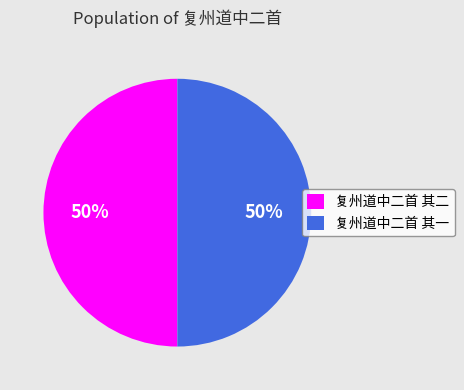

To the nearest percent, what is the average slice percentage?

50%